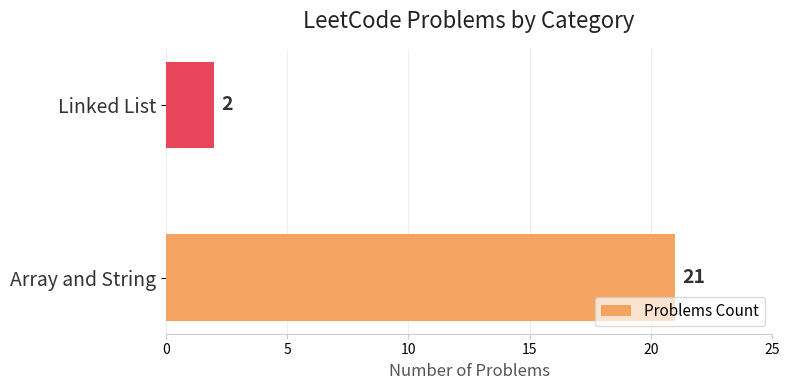

Is it true that the value at Linked List is 2?

True